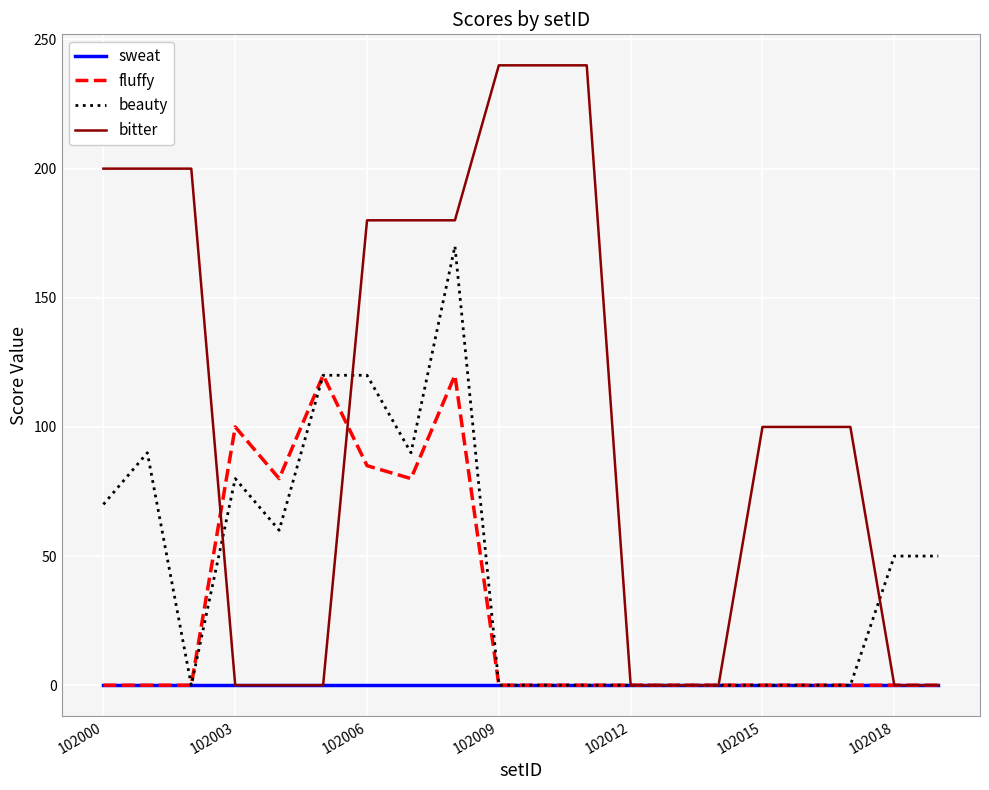

Which series has the largest total across all categories?

bitter